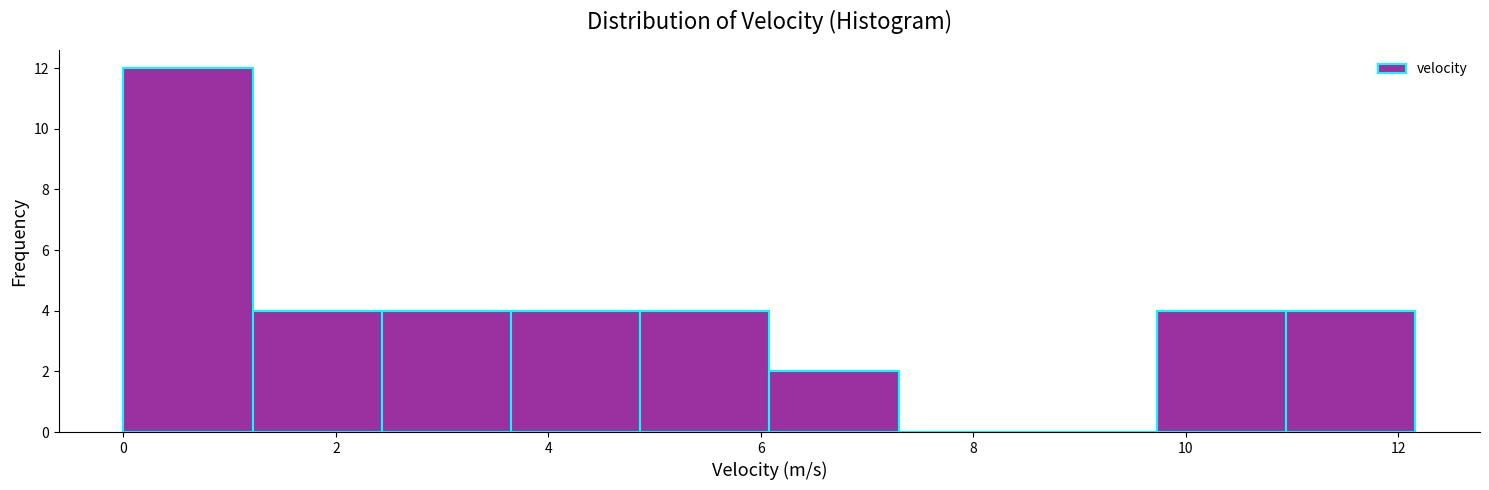

Over which range of the x-axis is the bar tallest?

0.0 to 1.2